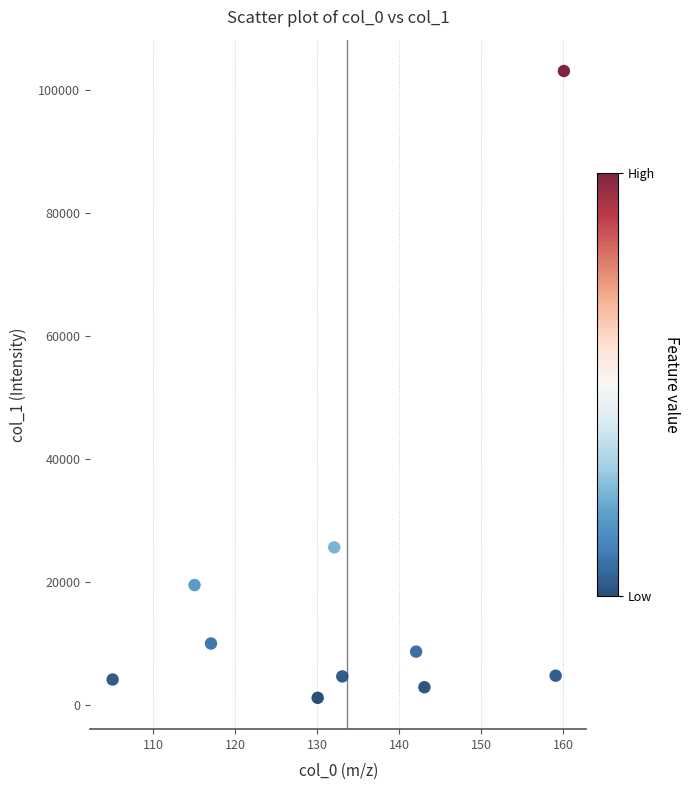

What is the range of X values (max minus min)?

55.0